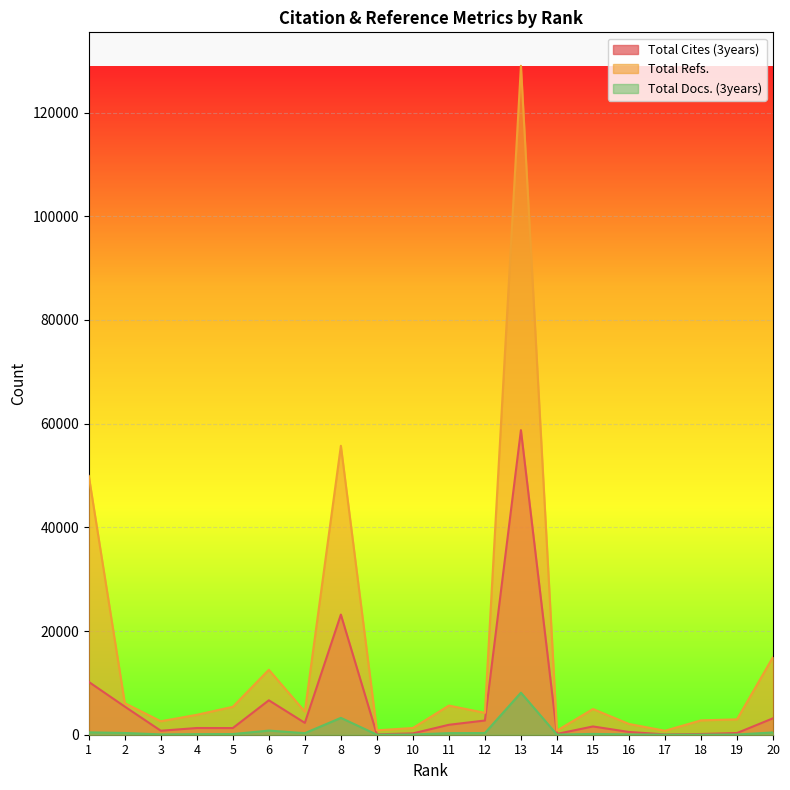

True or false: Total Refs. and Total Cites (3years) cross at least once.

False